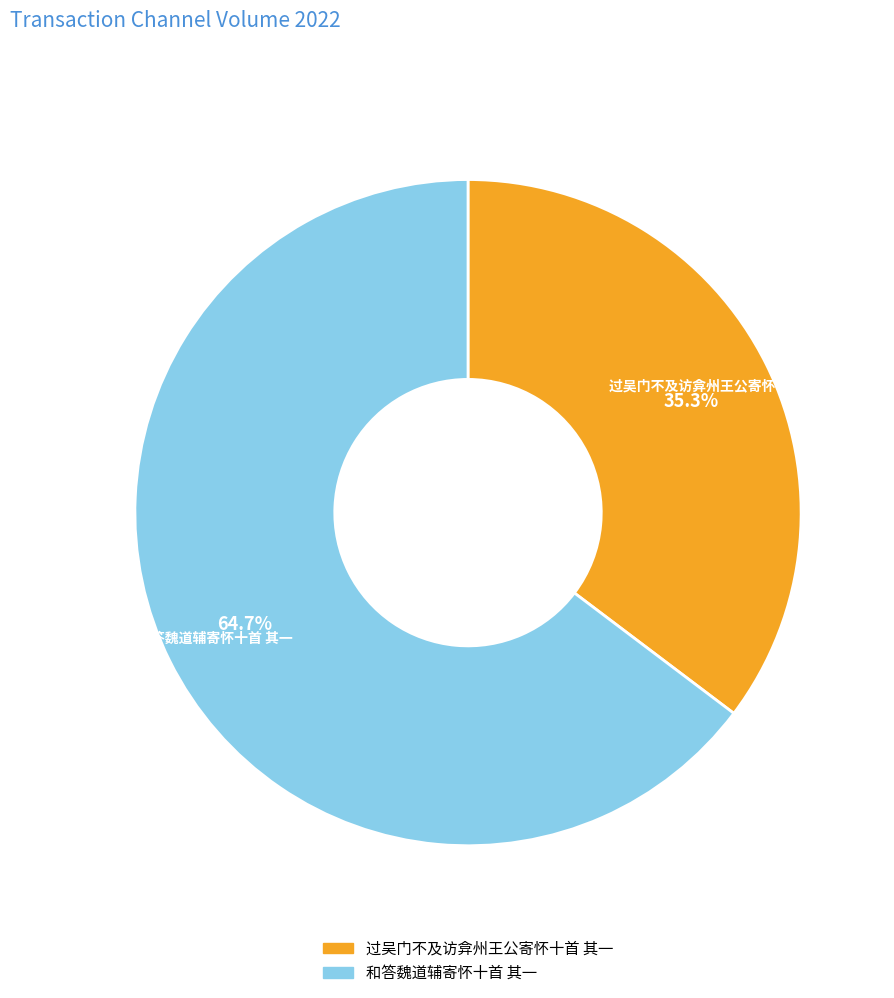

Which category accounts for the majority?

和答魏道辅寄怀十首 其一